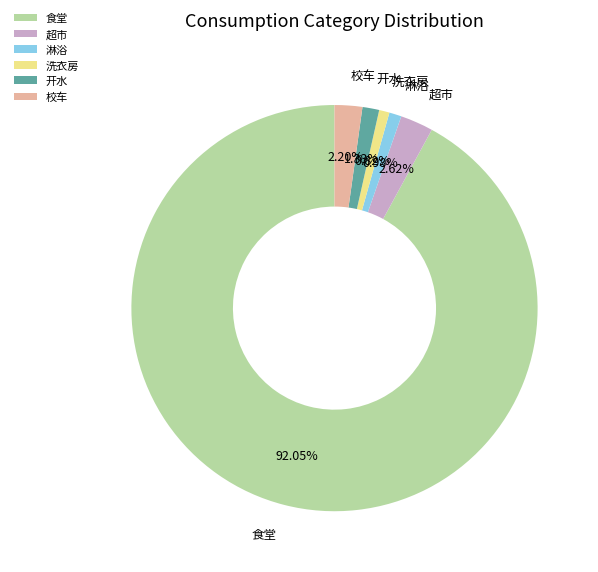

Is there any slice that represents more than half of the pie?

Yes